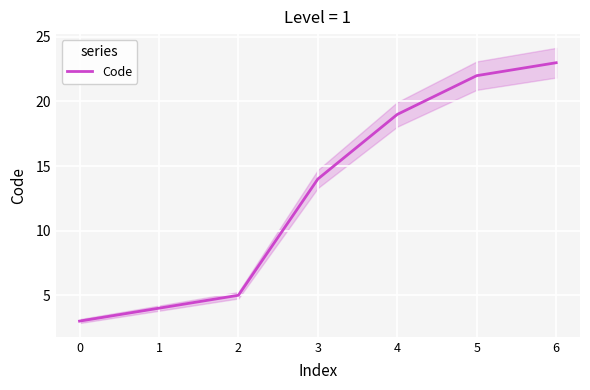

How many lines are shown in the chart?

1